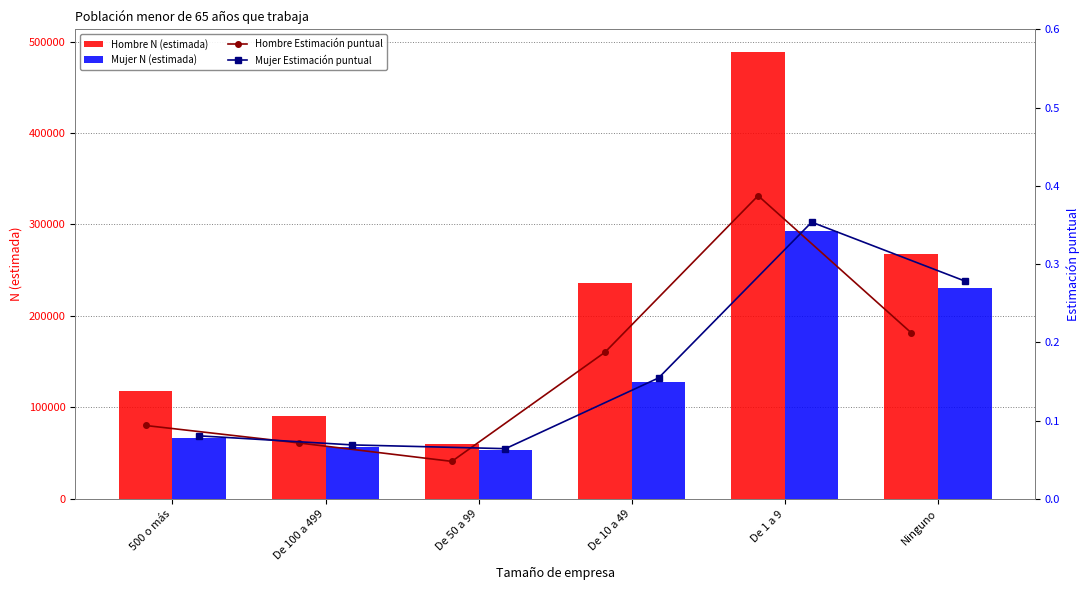

At how many categories does at least one series exceed 393904?

1